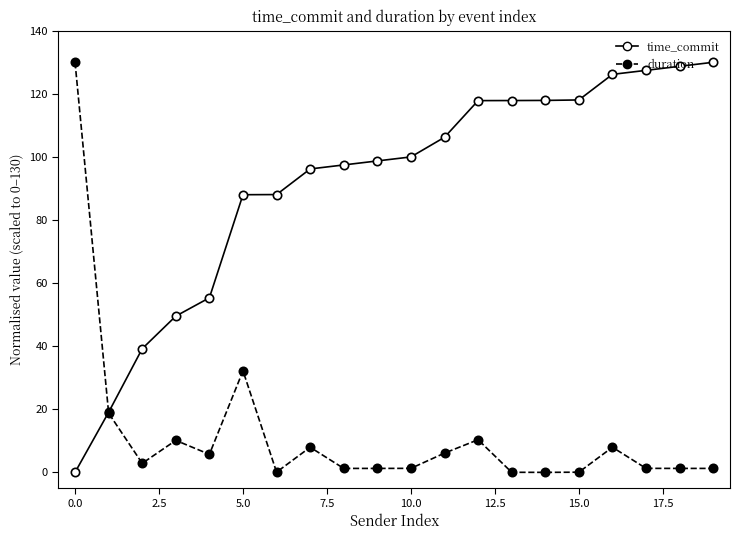

What is the average value of the time_commit series?

91.1